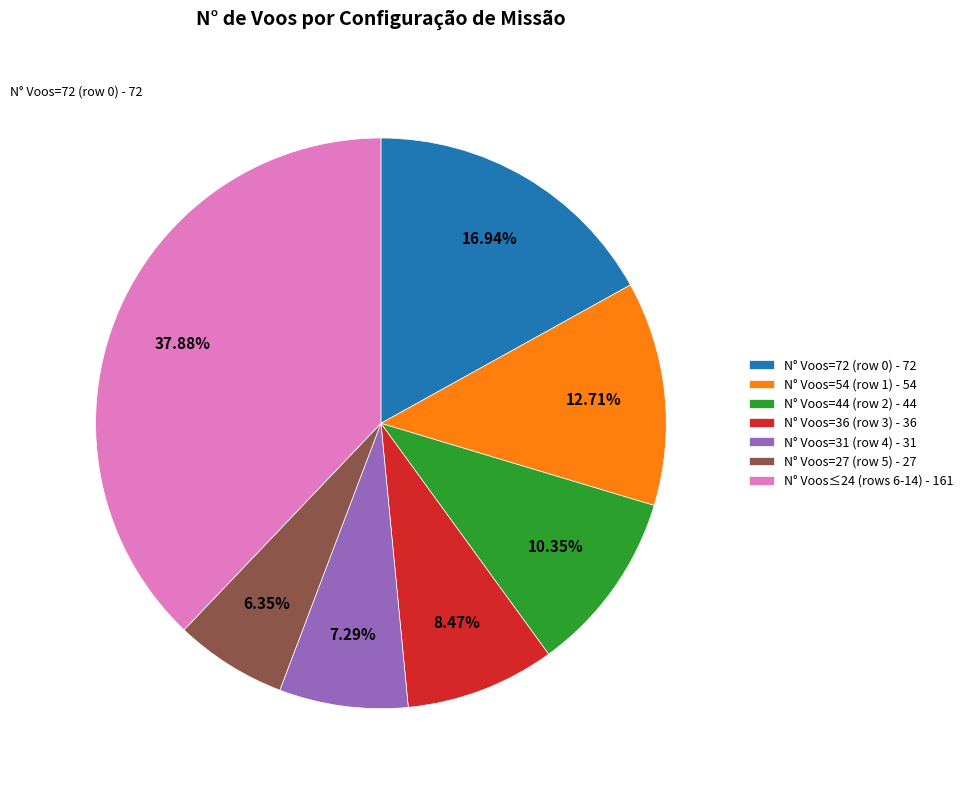

Is the sum of N° Voos≤24 (rows 6-14) - 161 and N° Voos=54 (row 1) - 54 greater than half?

Yes